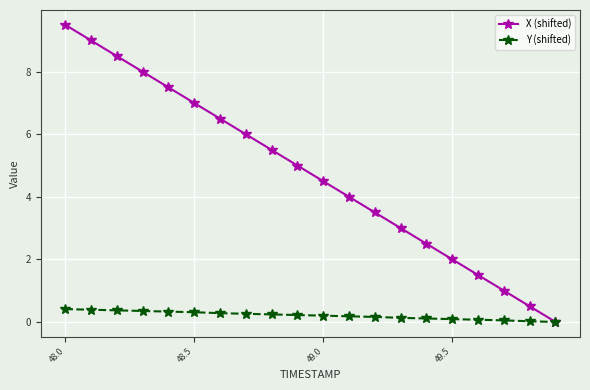

True or false: X (shifted) has more than 1 points higher than both neighbors.

False